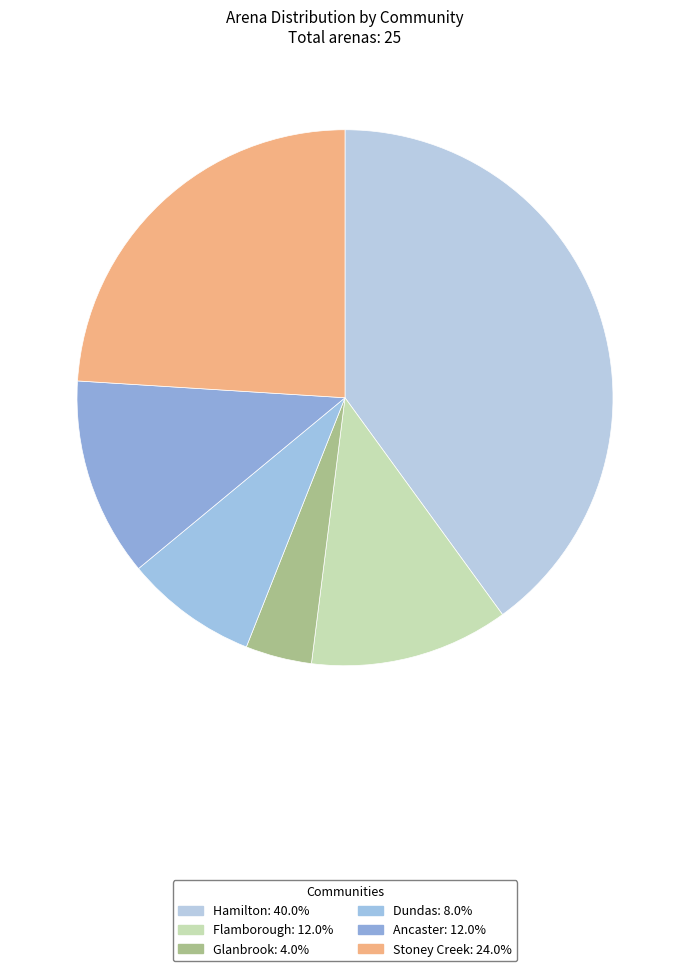

Is there any slice that represents more than half of the pie?

No